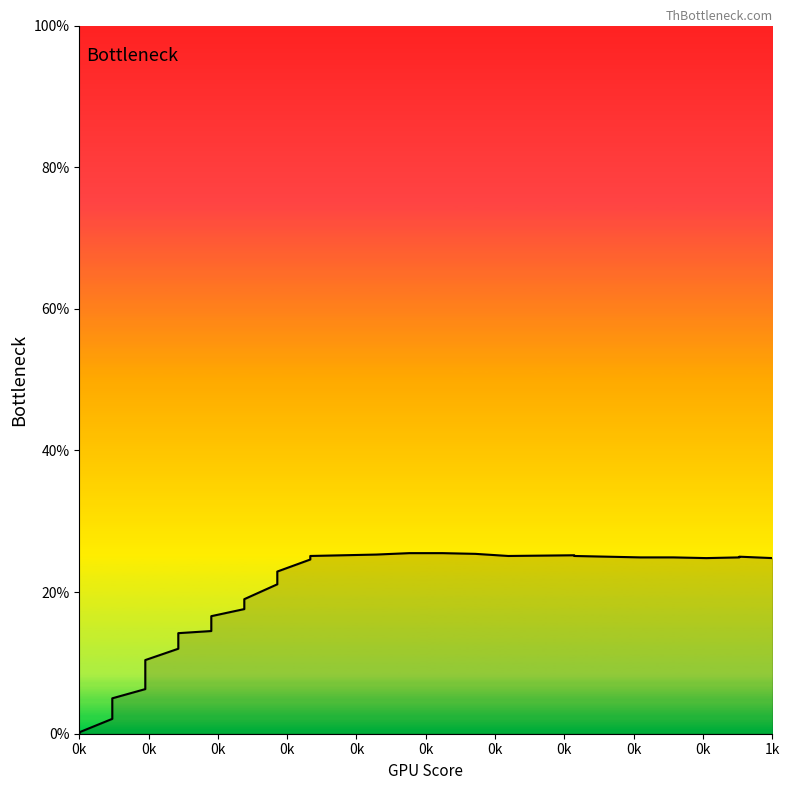

How many interior local peaks (higher than both neighbors) does the data have?

2